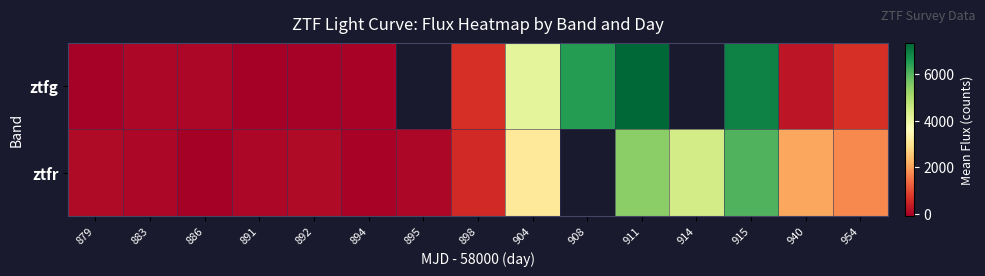

Rank the series at 898 from lowest to highest value.

ztfr, ztfg